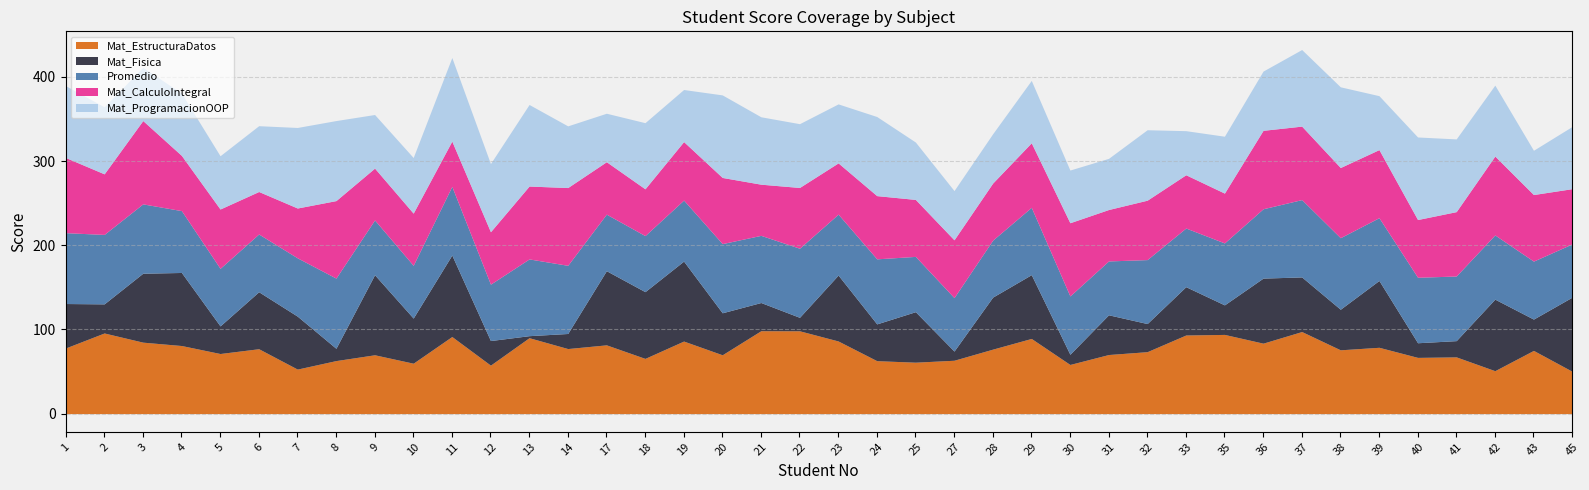

At which category does Mat_CalculoIntegral reach its first local peak?

3